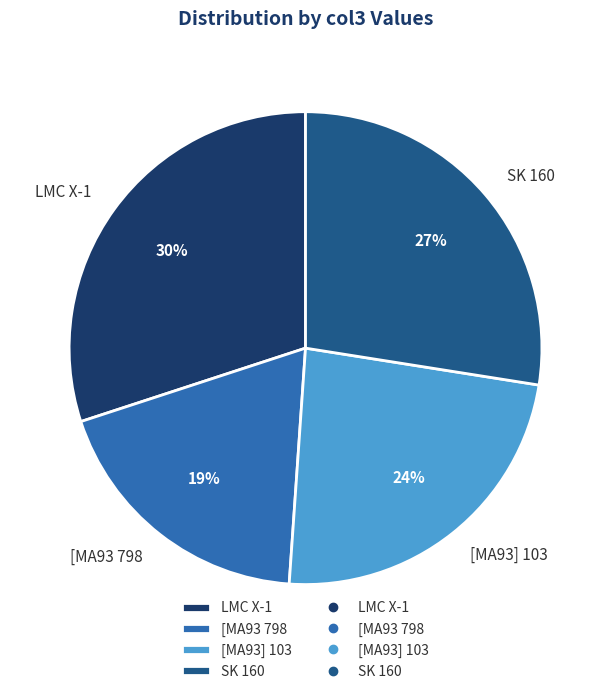

What is the largest slice in the pie chart?

LMC X-1